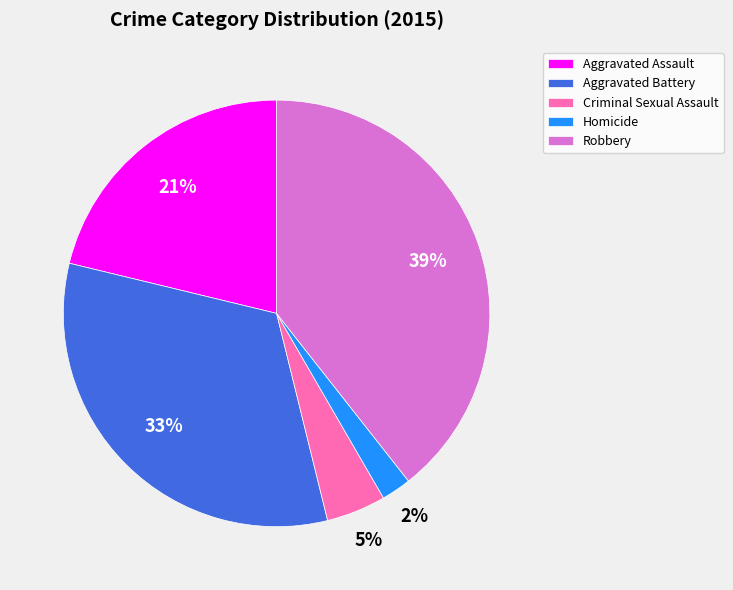

Is the sum of Homicide and Criminal Sexual Assault greater than half?

No